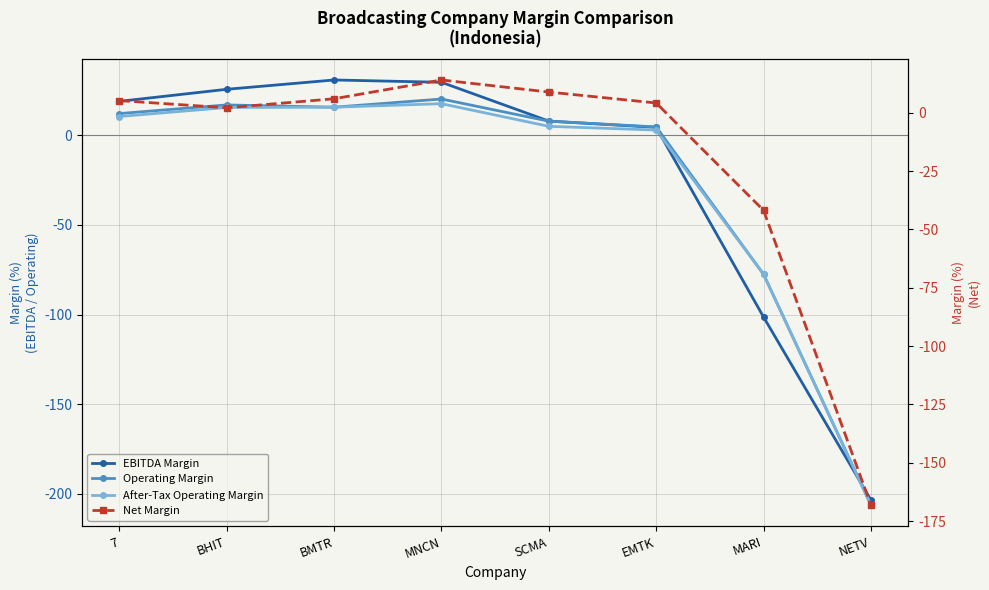

The Operating Margin series shows 16.9 at BHIT. True or false?

True